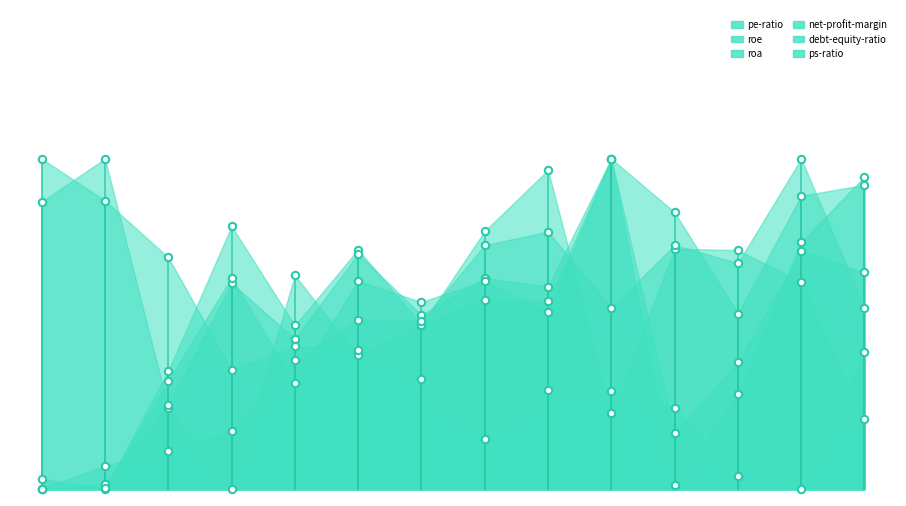

Is the value of net-profit-margin at 2018-12-31 greater than the value of roe at 2017-12-31?

Yes